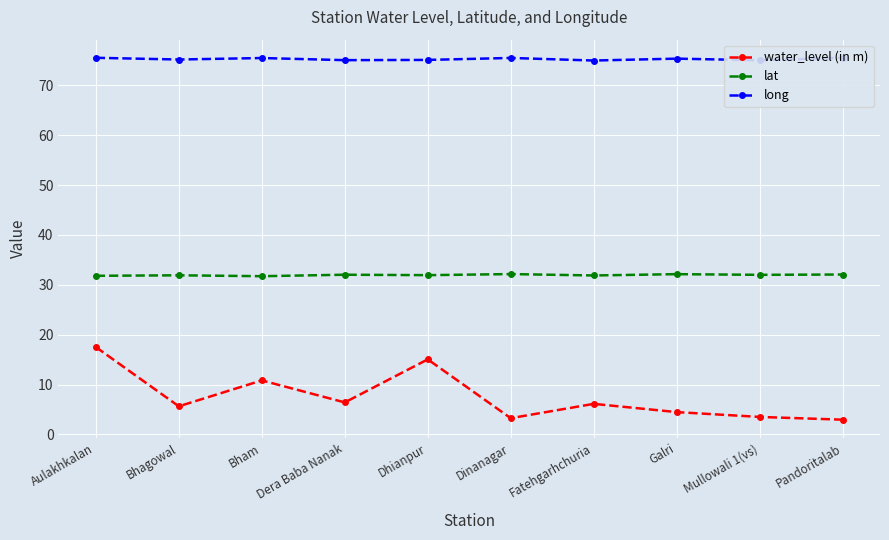

Is it true that lat equals 32.0 at Mullowali 1(vs)?

True